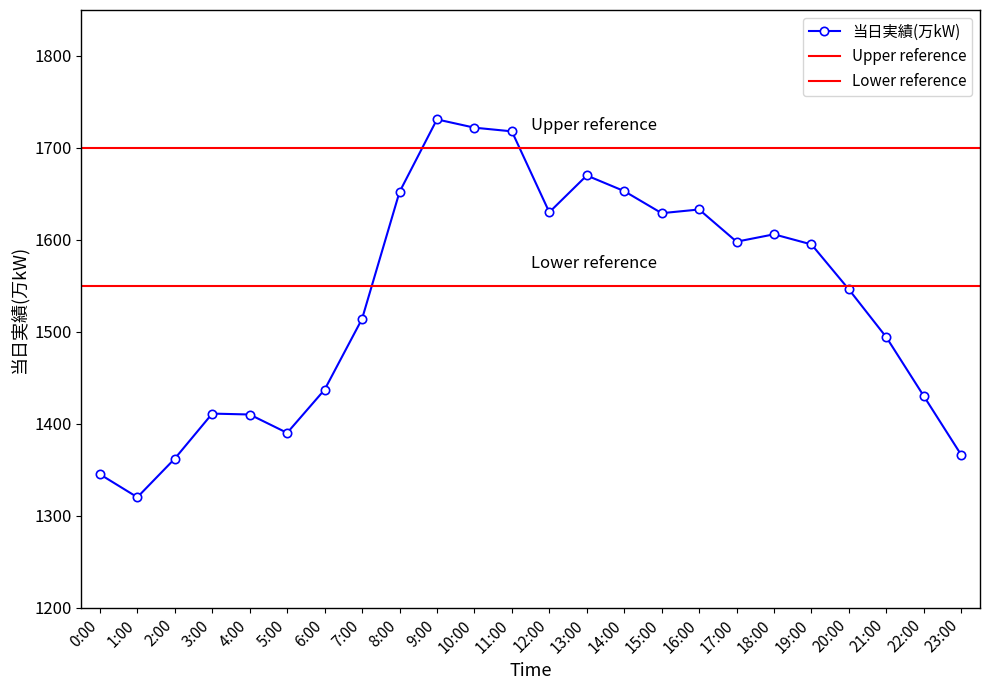

Approximately how many times larger is the value at 18:00 compared to 7:00?

1.1